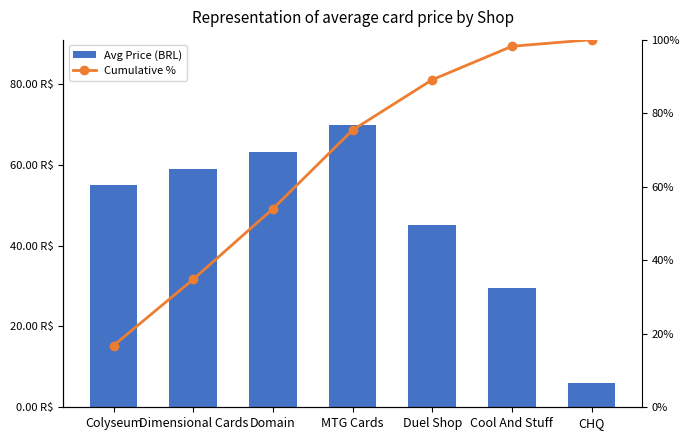

What is the difference between the maximum and minimum values in the Avg Price (BRL) series?

63.9